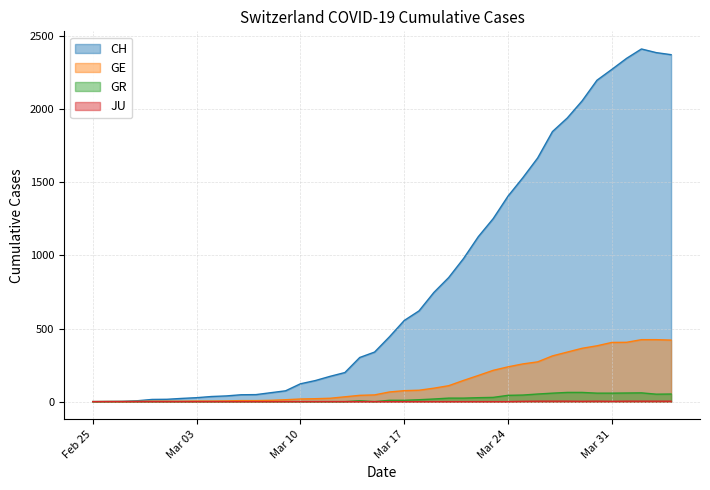

What is the label of the 39th point from the left?

2020-04-03